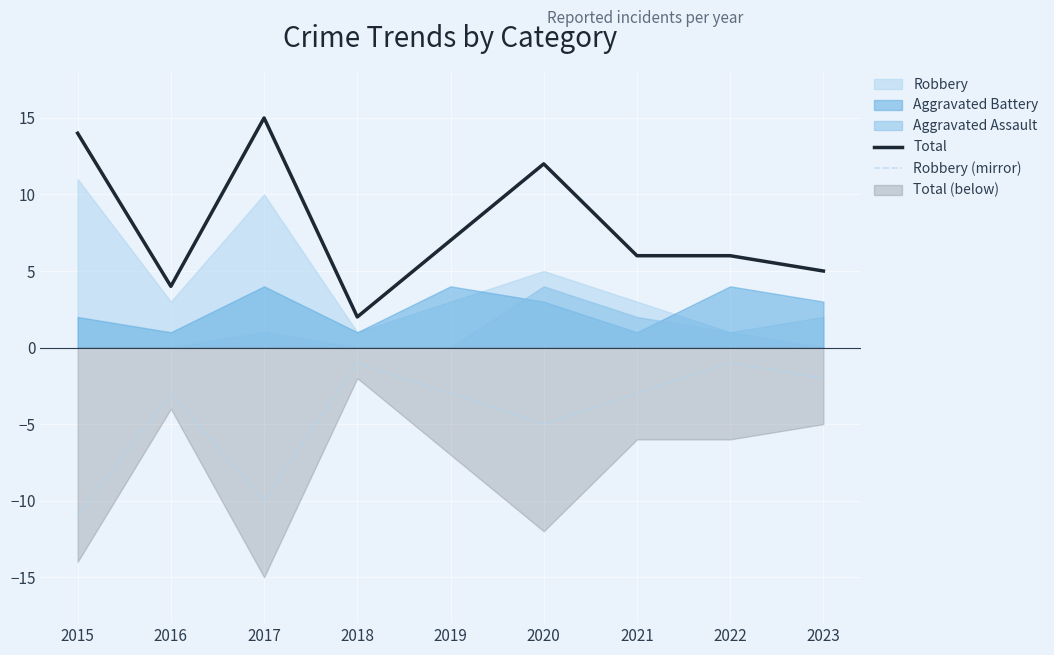

What is the sum of all Total values?

71